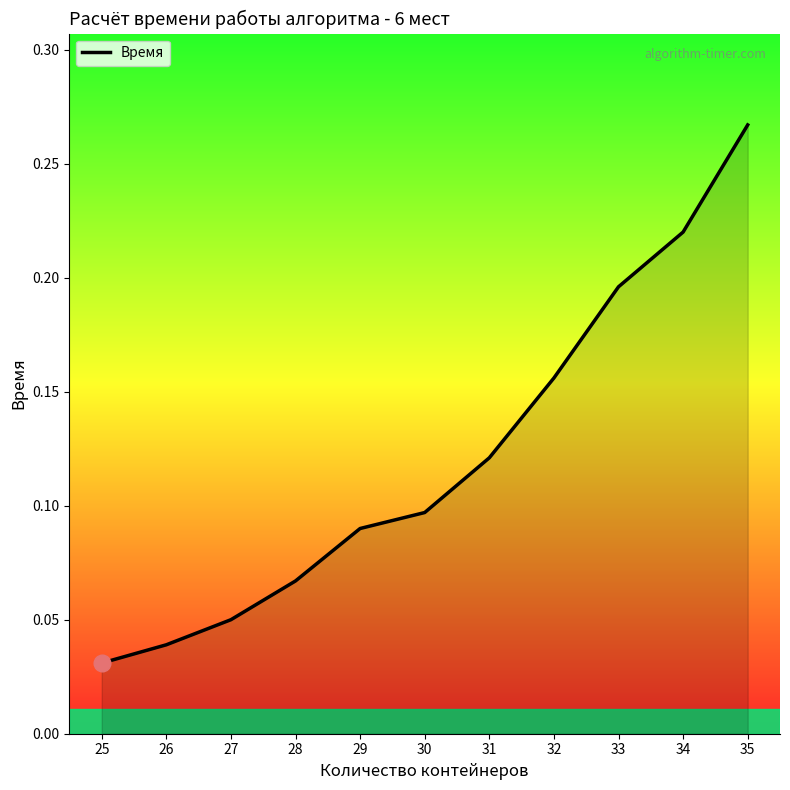

Which label corresponds to the smallest value in the chart?

25